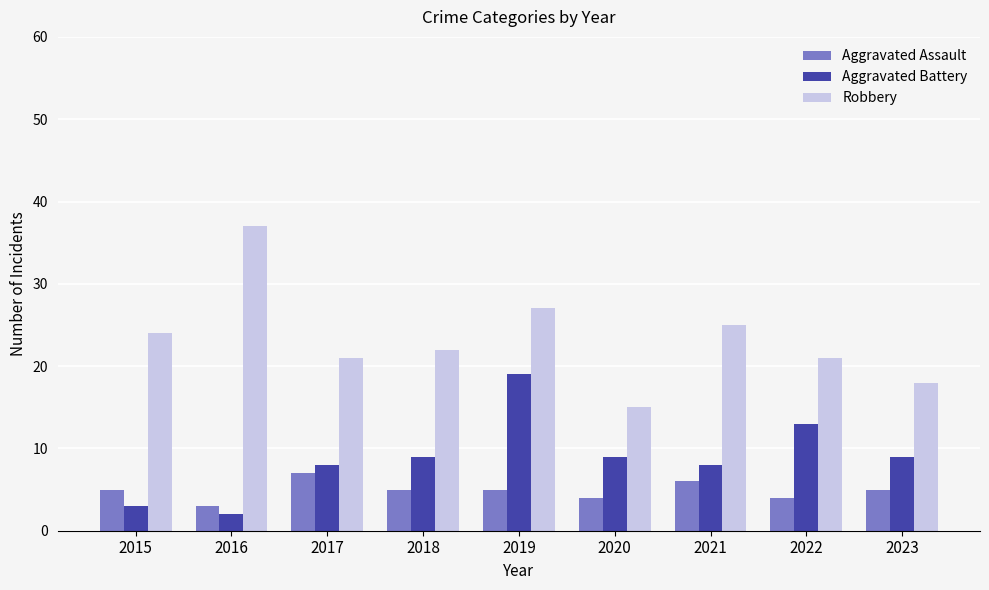

Count the Aggravated Assault values in the range 4 to 5.

6